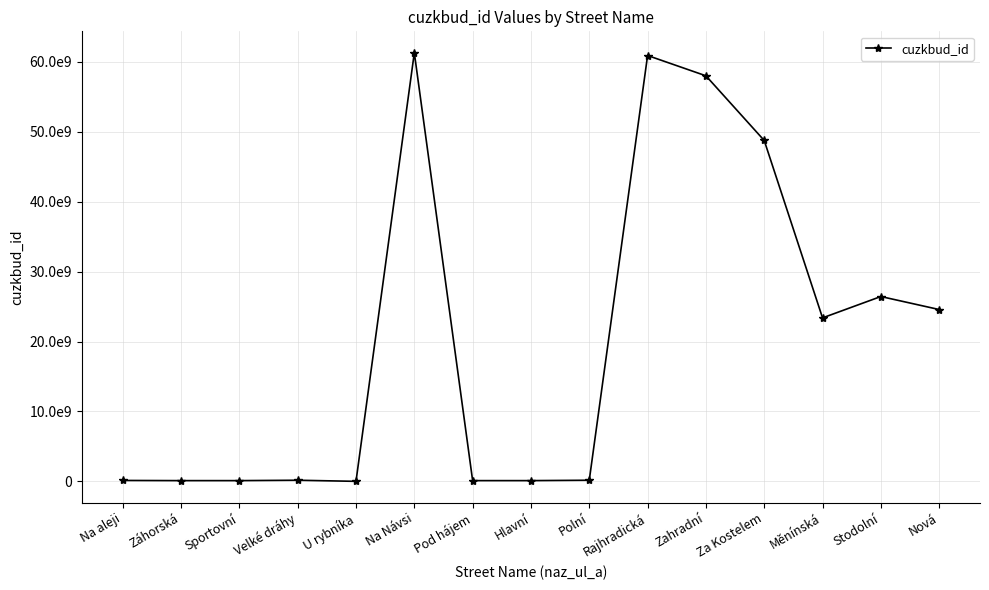

What is the difference between the maximum and minimum values?

61320048010